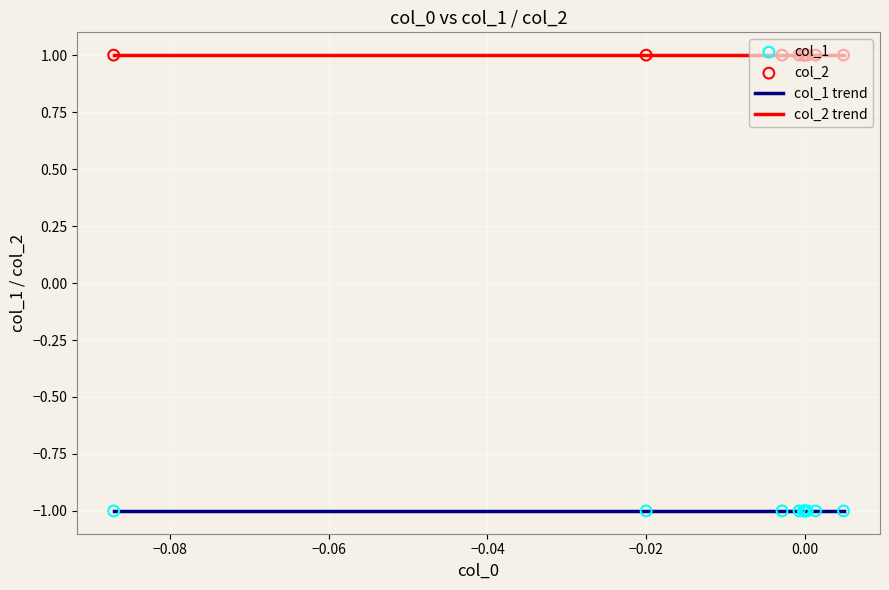

True or false: col_2 trend and col_1 trend intersect in this chart.

False